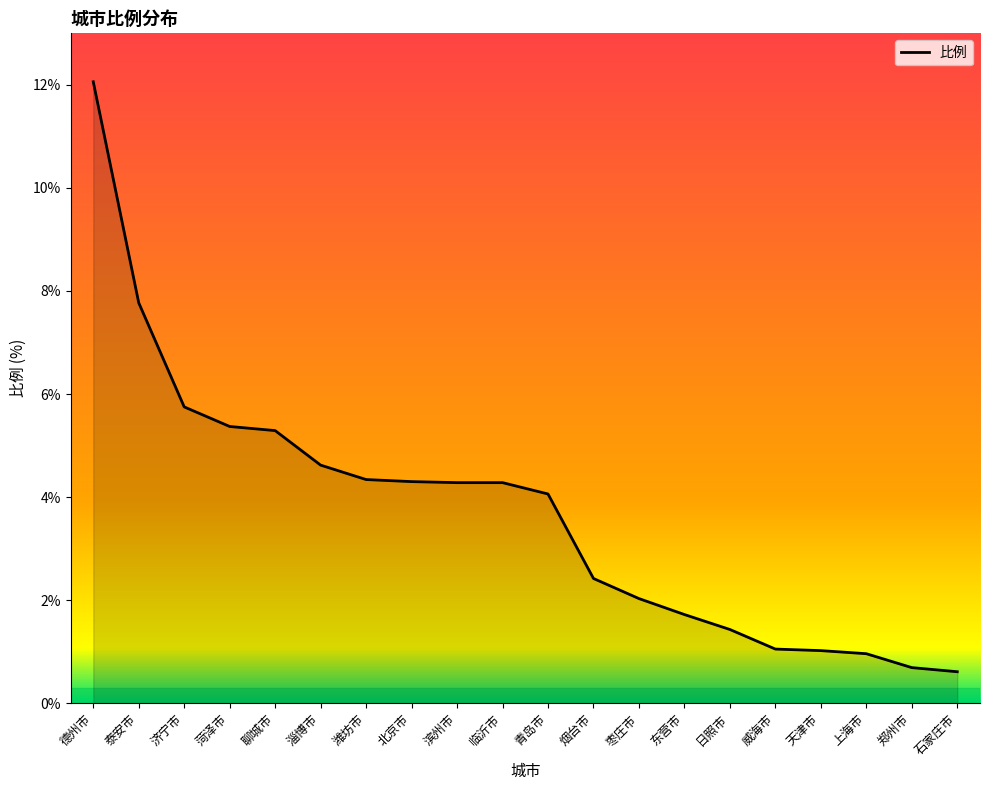

The chart shows a value of 1.0 at 上海市. True or false?

True